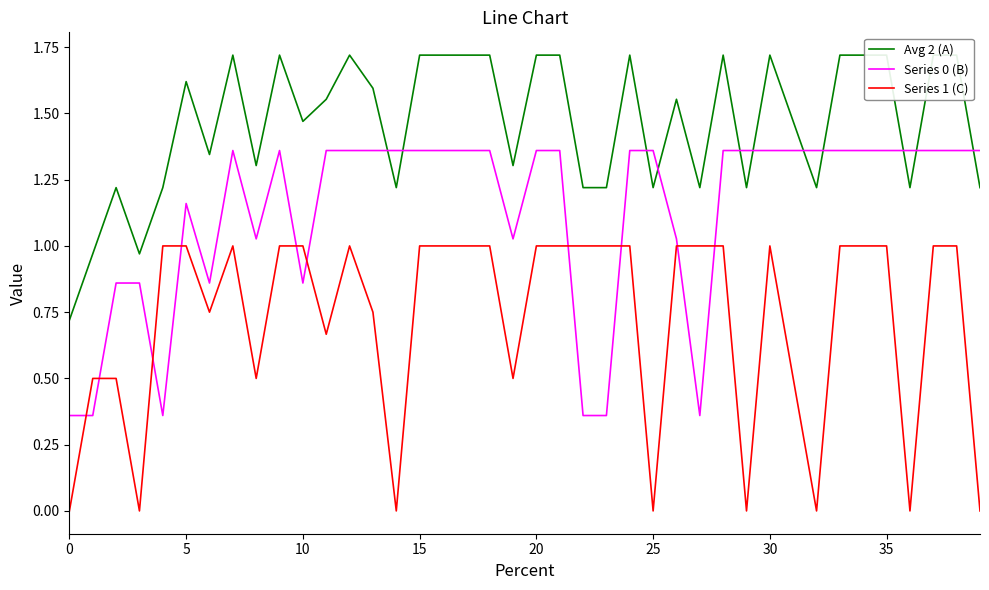

Is the value of Avg 2 (A) at 17 greater than the value of Series 0 (B) at 18?

Yes